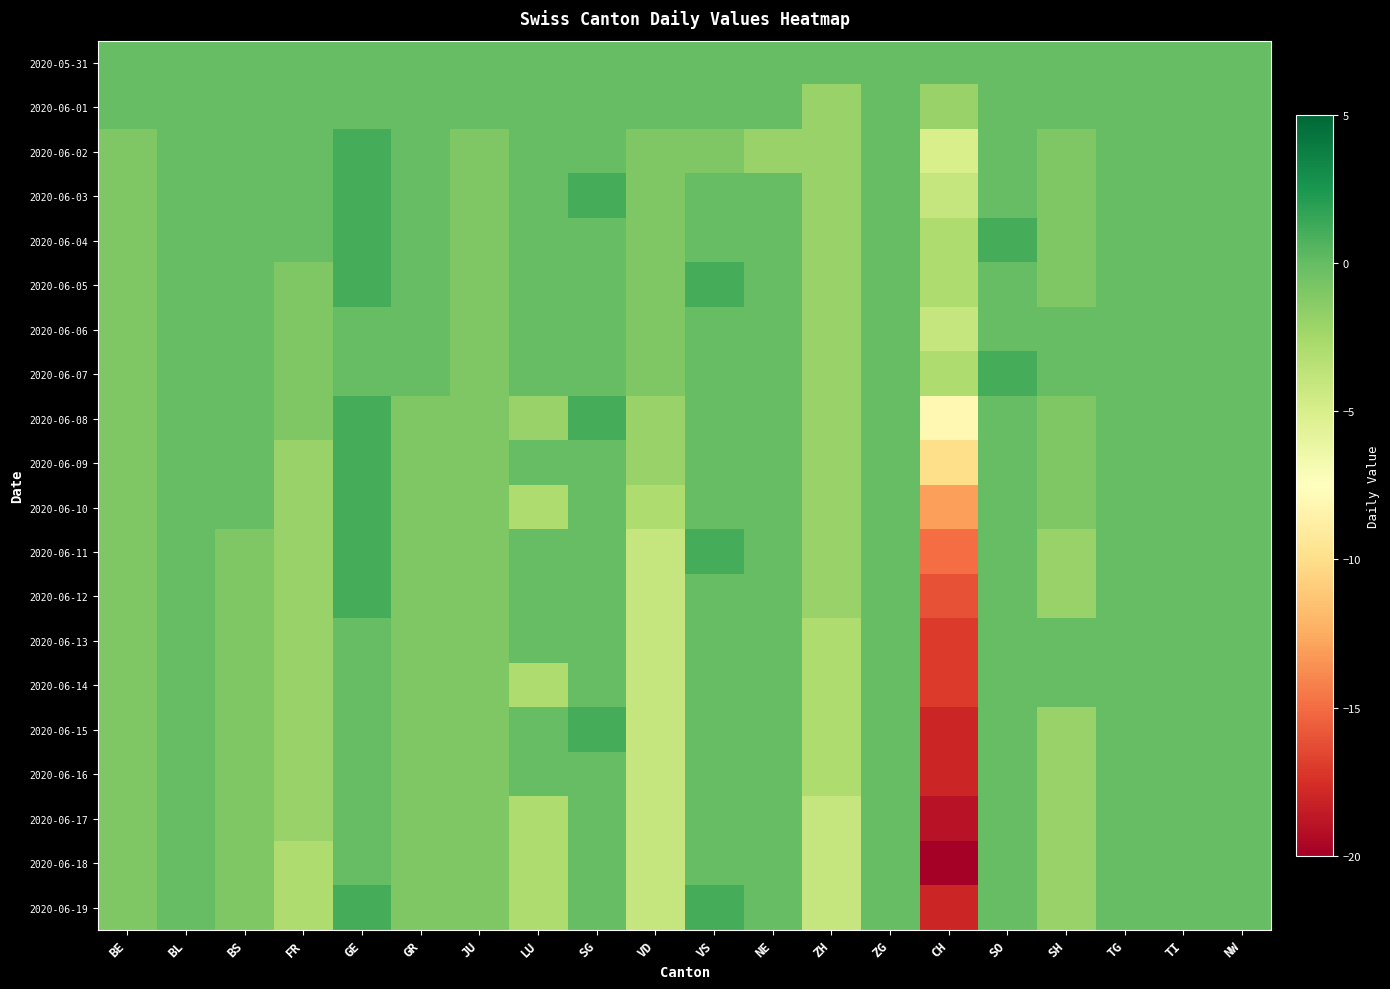

What is the minimum value shown in the chart?

-20